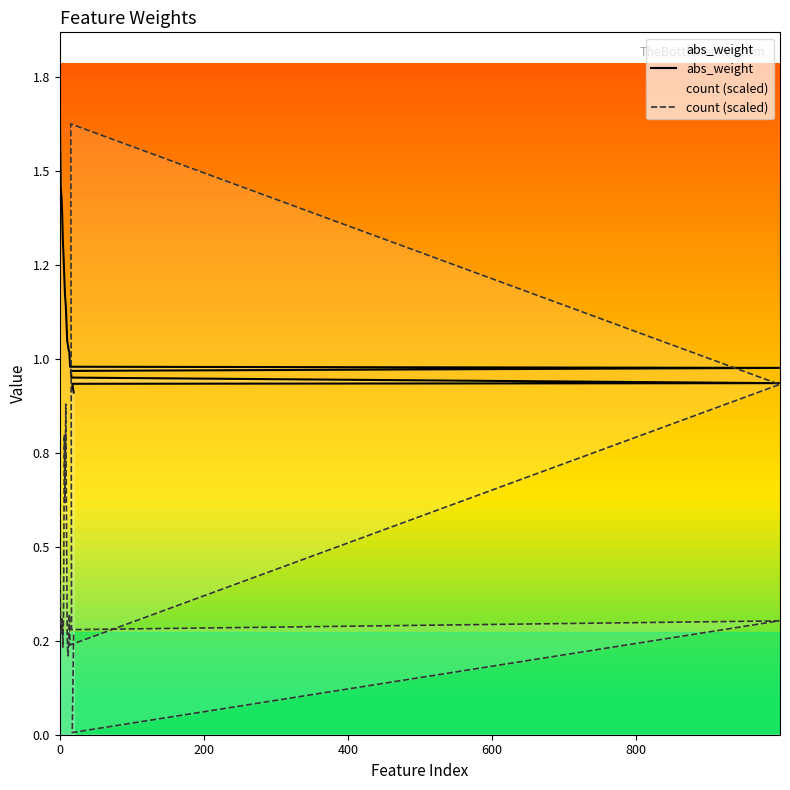

What are all the series names shown in the legend?

abs_weight, count (scaled)